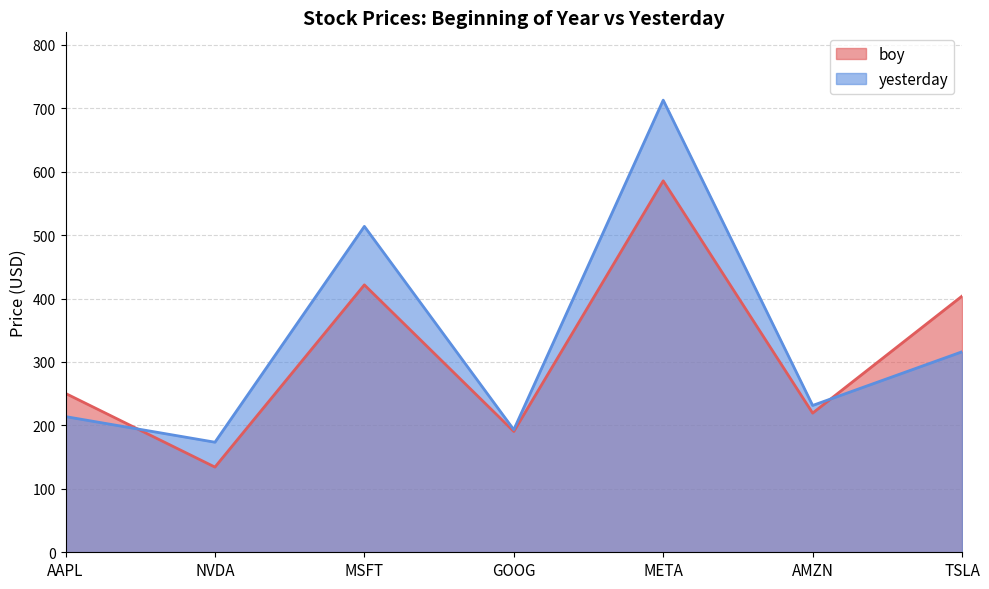

What is the minimum value shown in the chart?

134.3